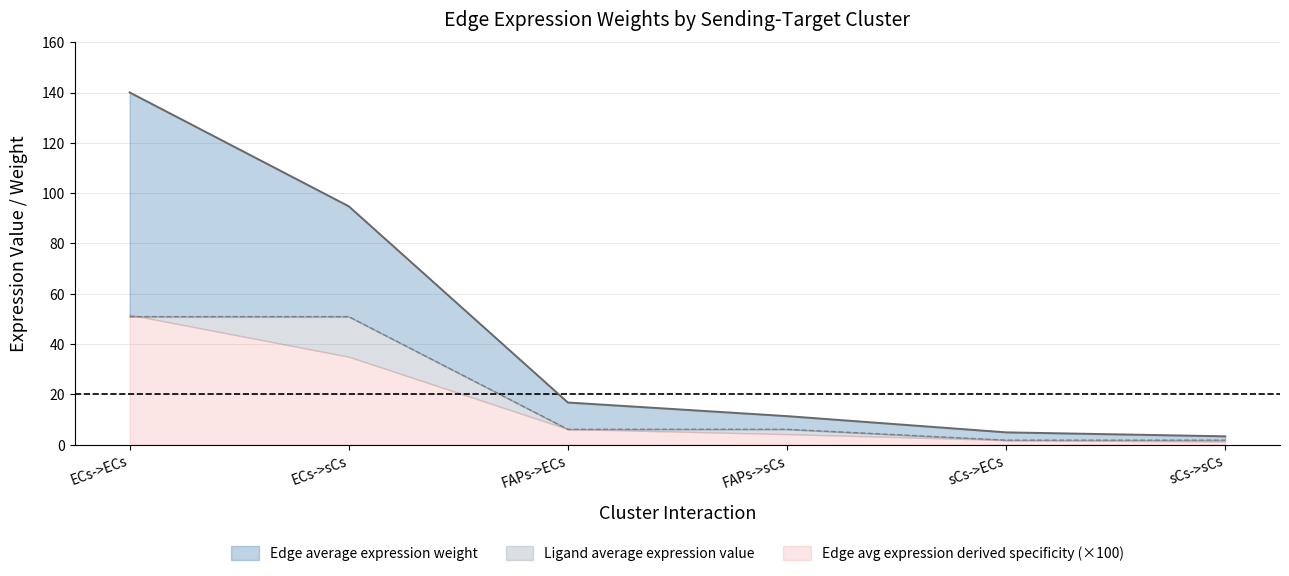

Which series changed the most between ECs->ECs and ECs->sCs?

Edge average expression weight